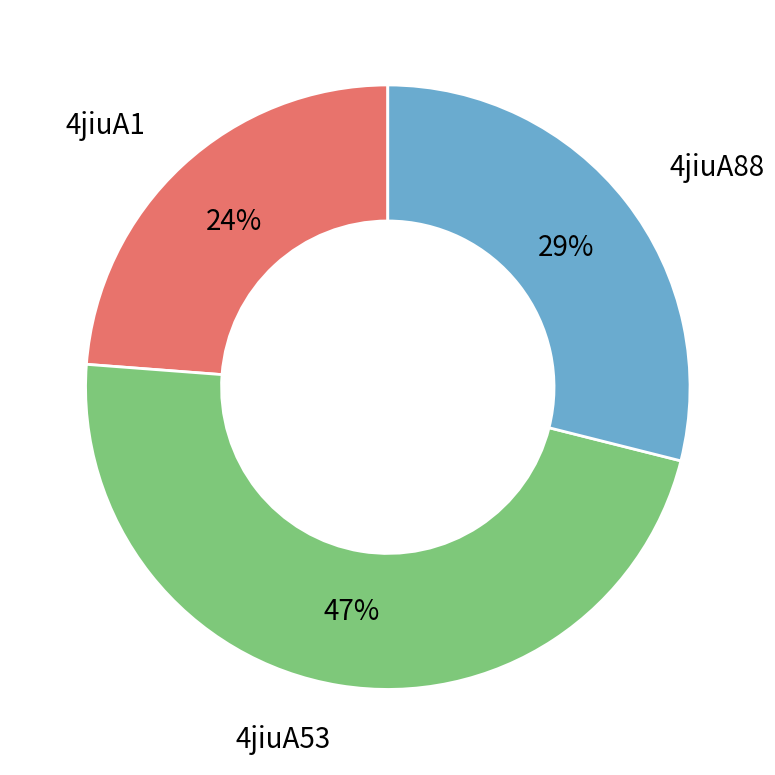

To the nearest percent, what is the average slice percentage?

33%